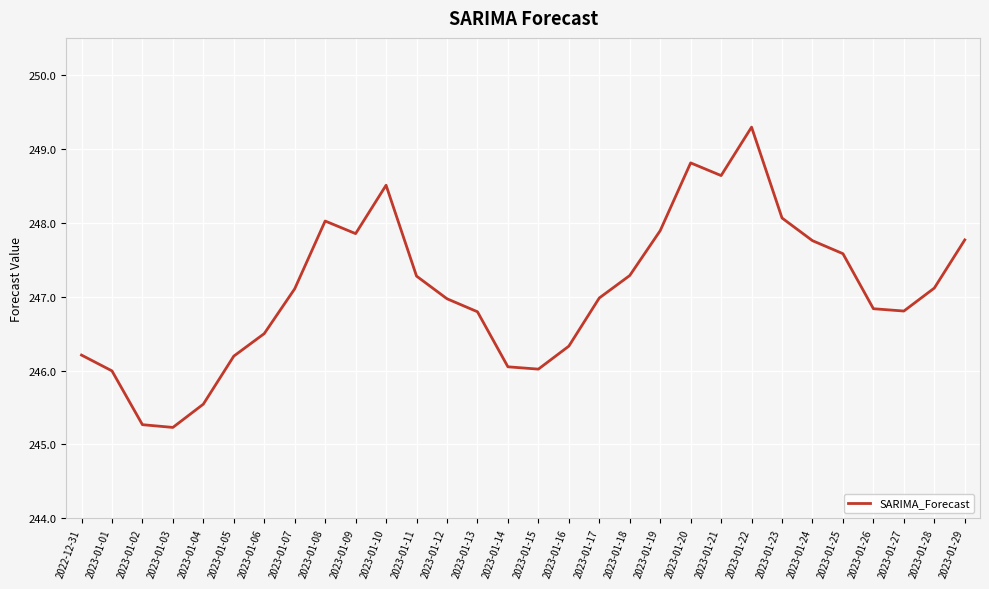

What is the minimum value shown in the chart?

245.2